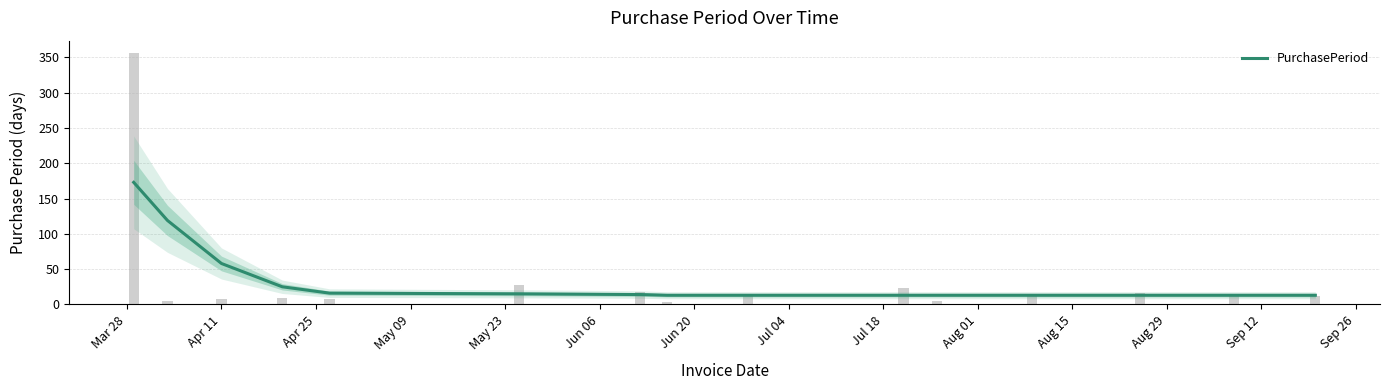

Reading left to right, extract all data points from this chart.

173	119	58	25	16	15	14	13	13	13	13	13	13	13	13